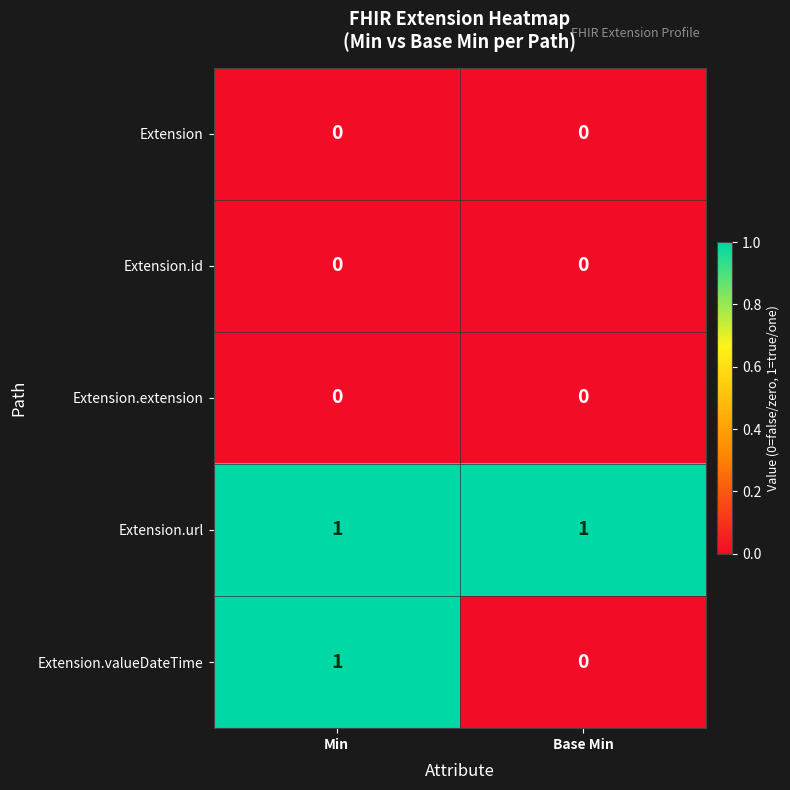

Reading right to left, extract all data points from this chart.

Extension: 0	0
Extension.id: 0	0
Extension.extension: 0	0
Extension.url: 1	1
Extension.valueDateTime: 0	1